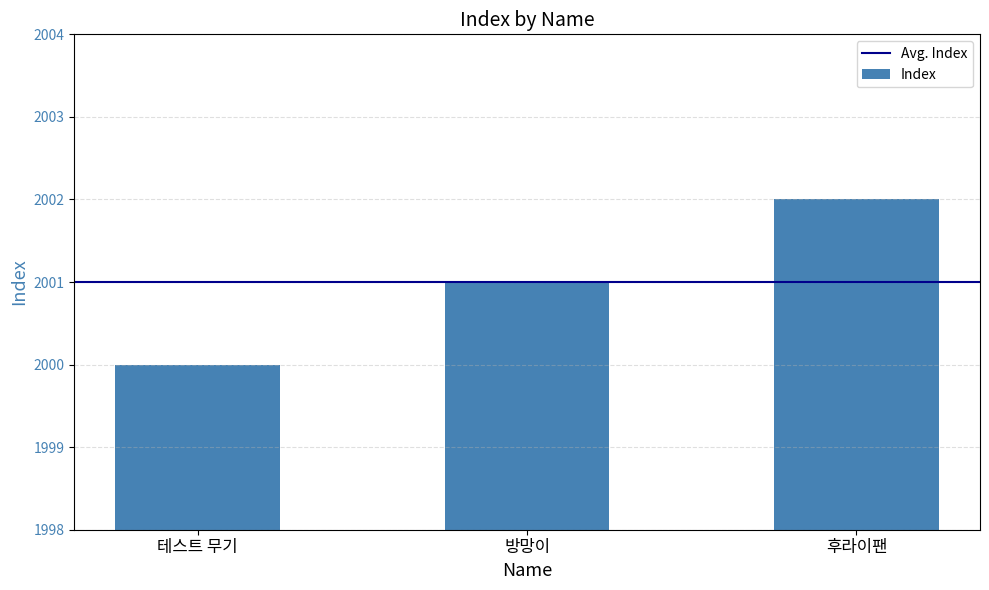

What is the label of the 3rd bar from the left?

후라이팬